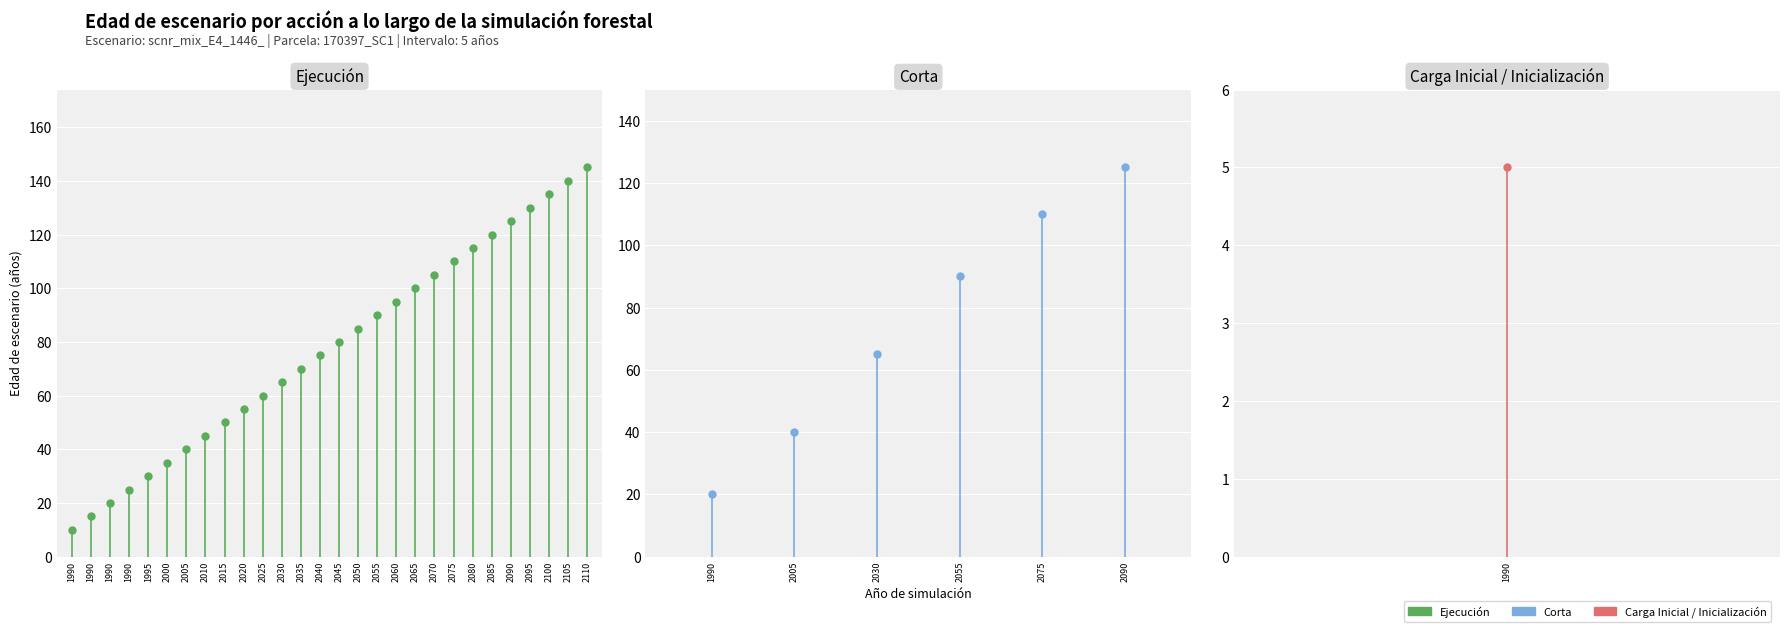

What are all the series names shown in the legend?

Ejecucion, Corta, Carga Inicial